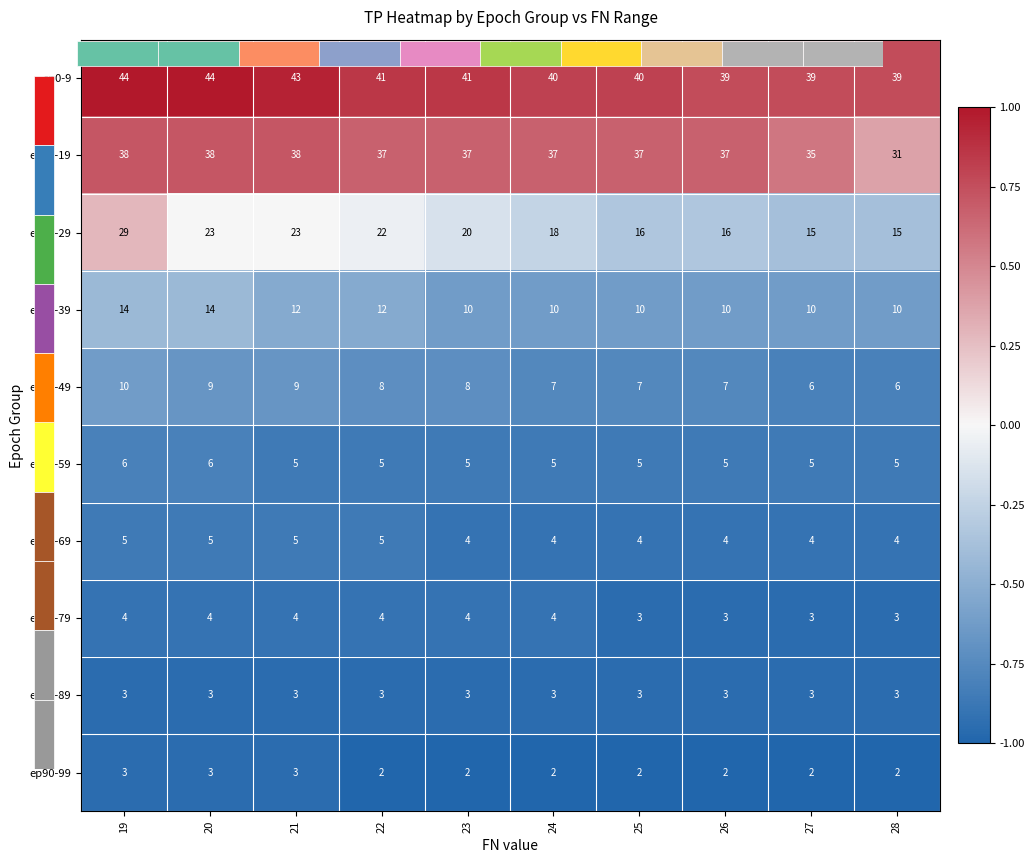

What value does the ep20-29 series have at 27?

-0.4